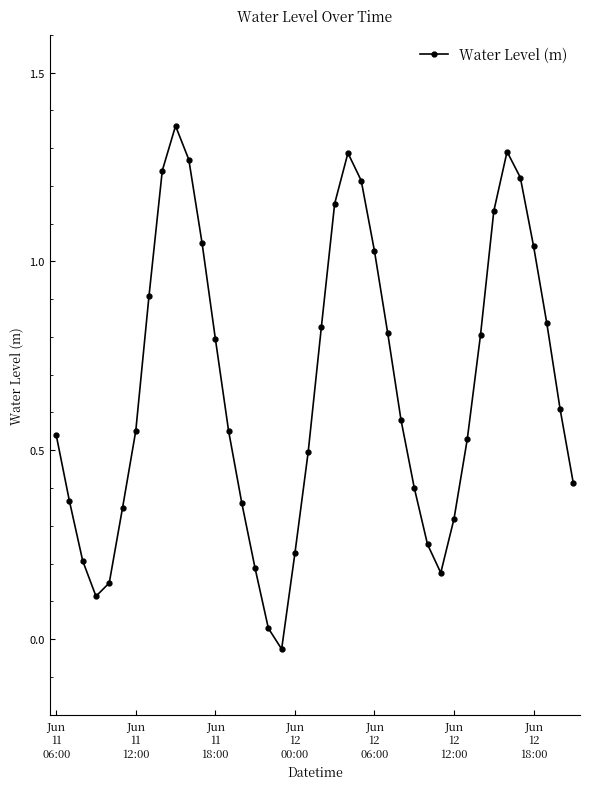

What is the average value?

0.7